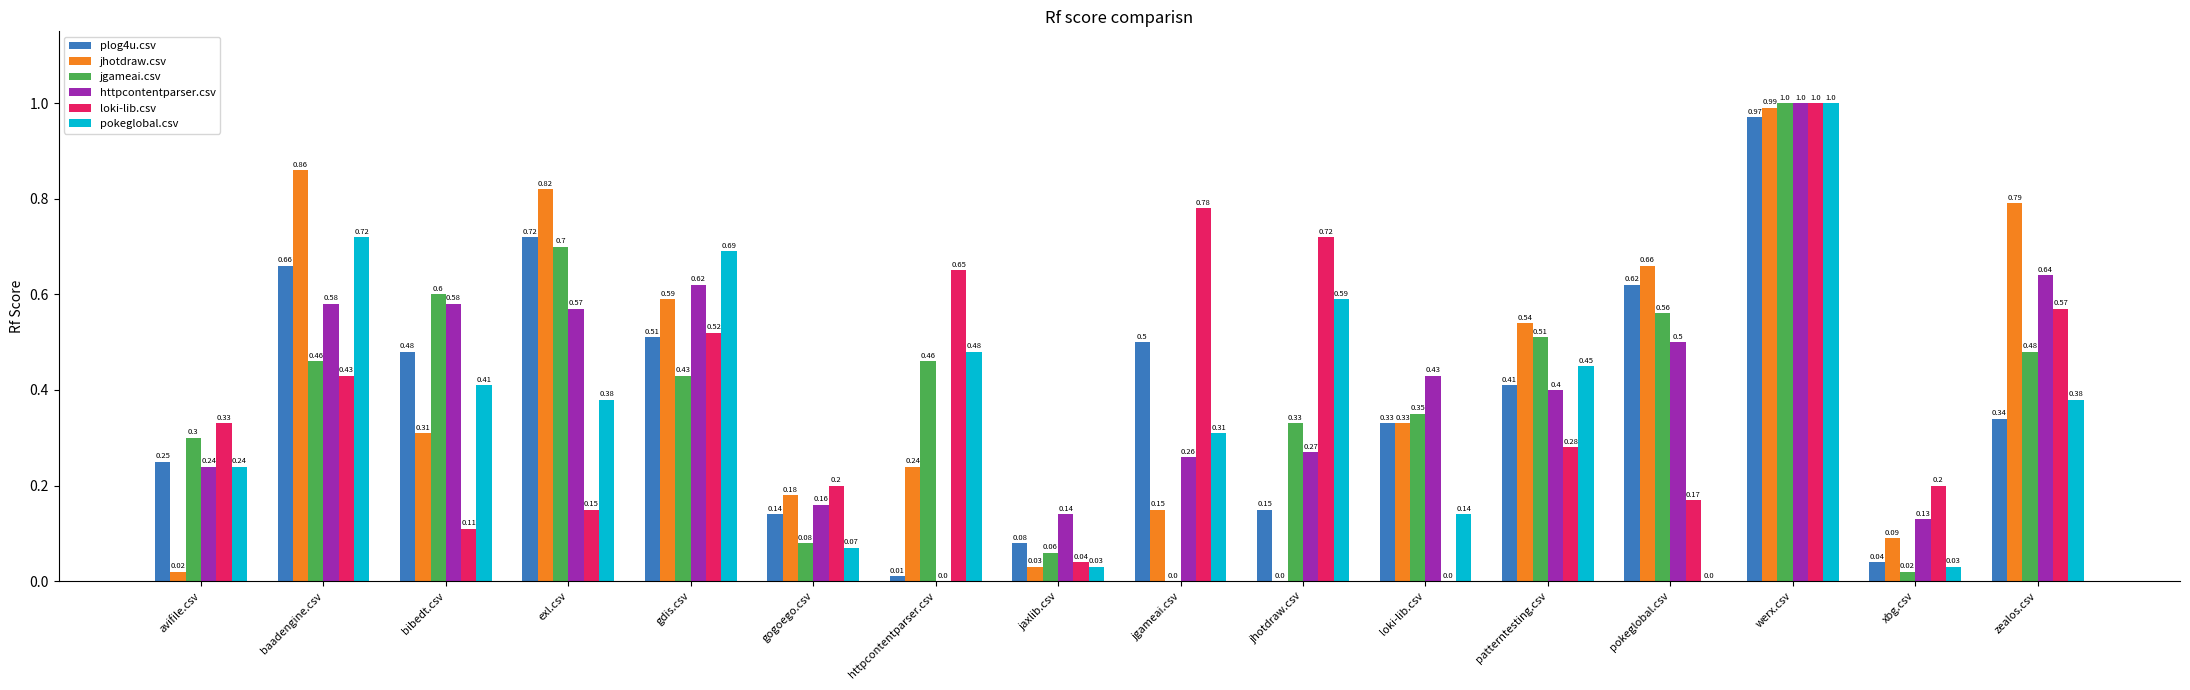

What is the sum of the jgameai.csv values at baadengine.csv and gogoego.csv?

0.5